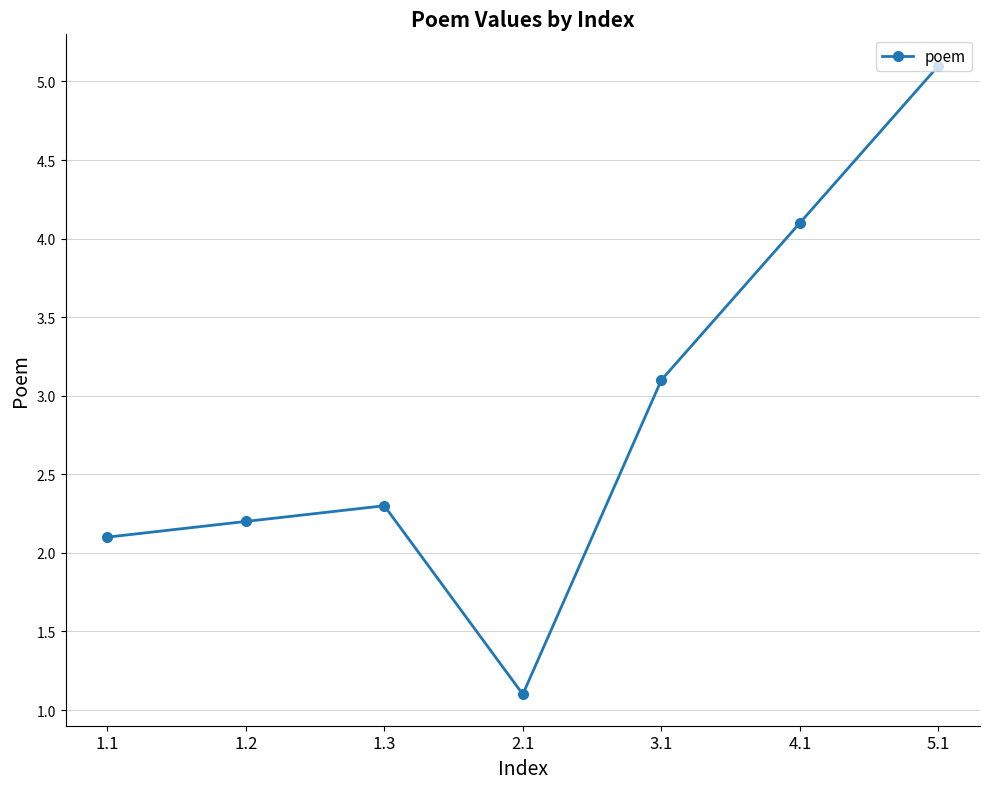

At which label is the value closest to 3?

3.1